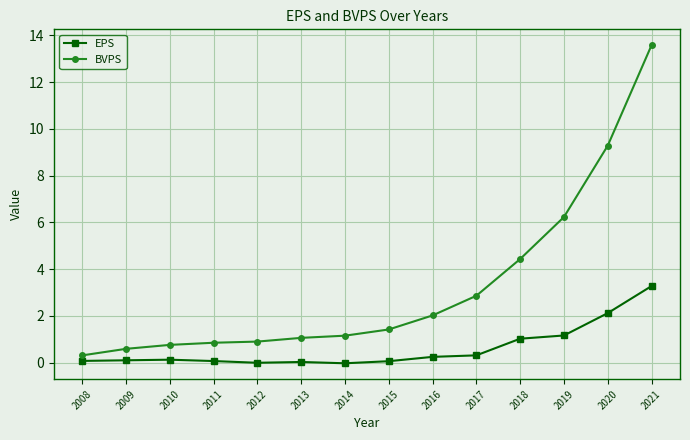

Which series changed the most between 2009 and 2017?

BVPS